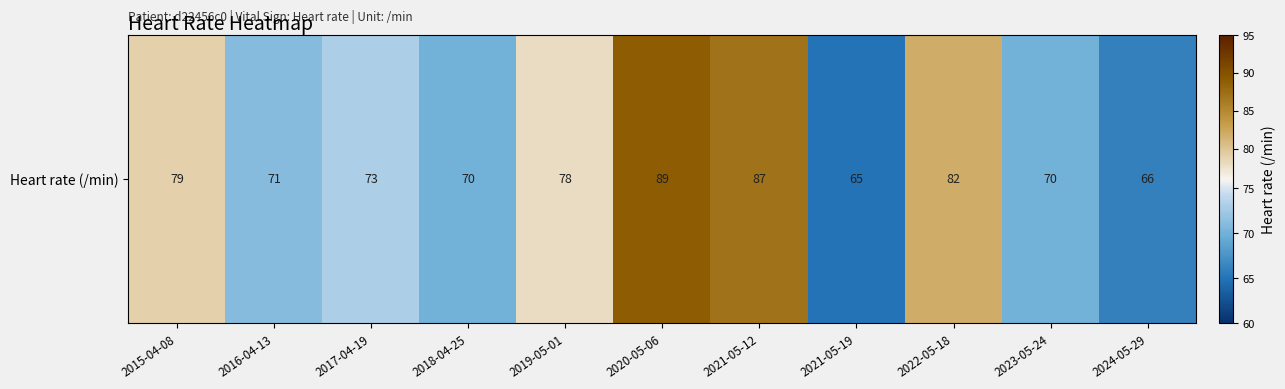

Between 2019-05-01 and 2021-05-19, which is larger?

2019-05-01